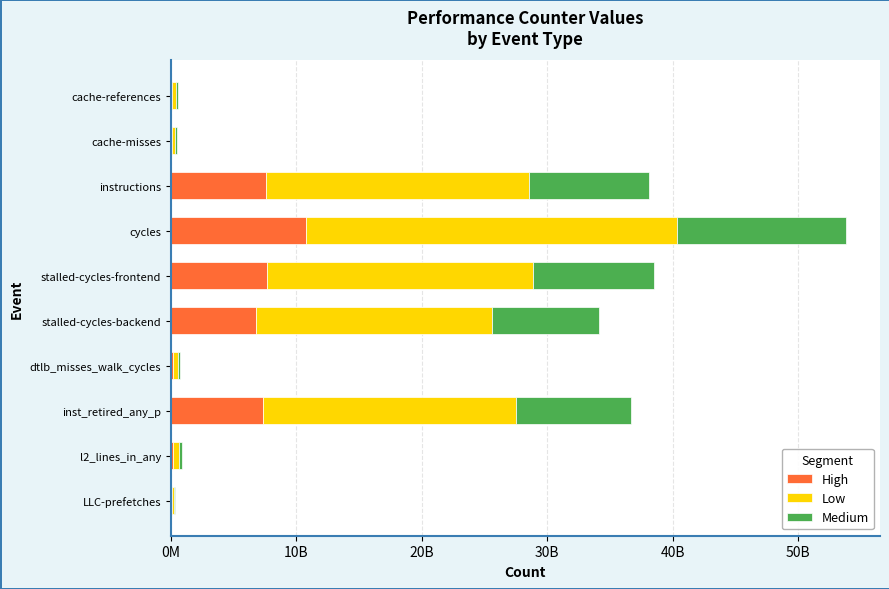

At which category is the sum across all series the highest?

cycles